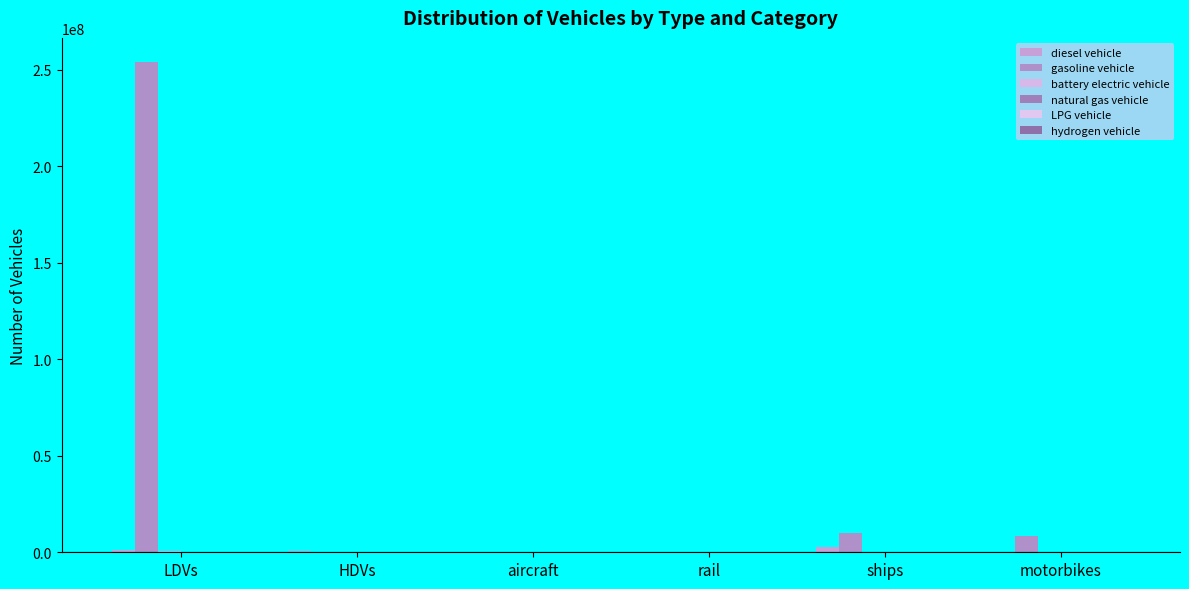

What is the difference between the maximum and minimum values in the LPG vehicle series?

93051.0